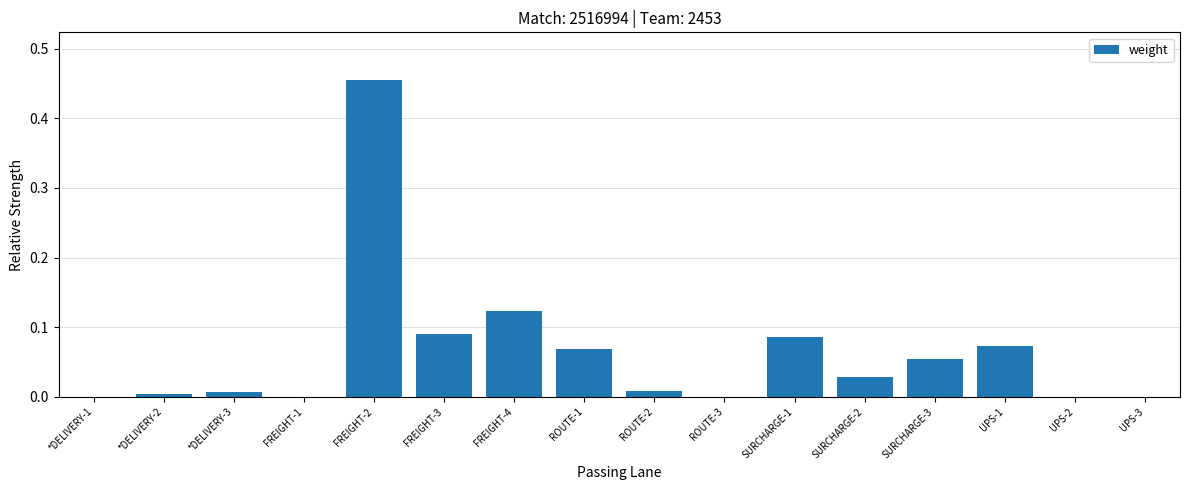

What is the sum of all values?

1.0